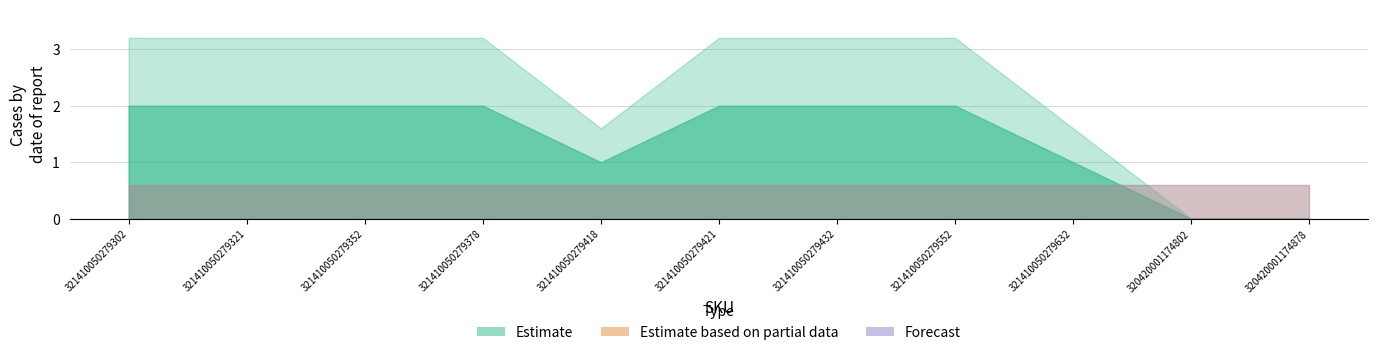

True or false: Forecast has more than 2 points higher than both neighbors.

False